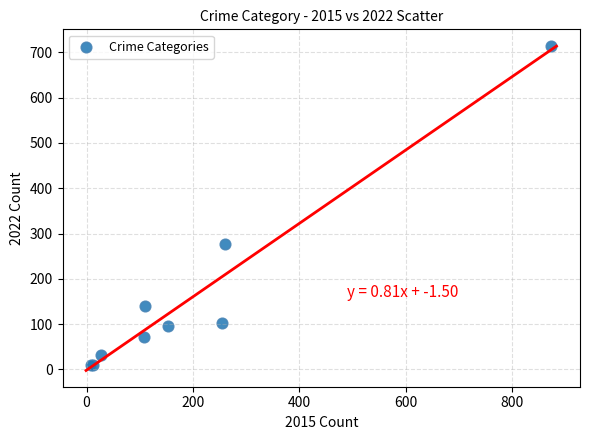

What Y value in the scatter plot is closest to 362?

277